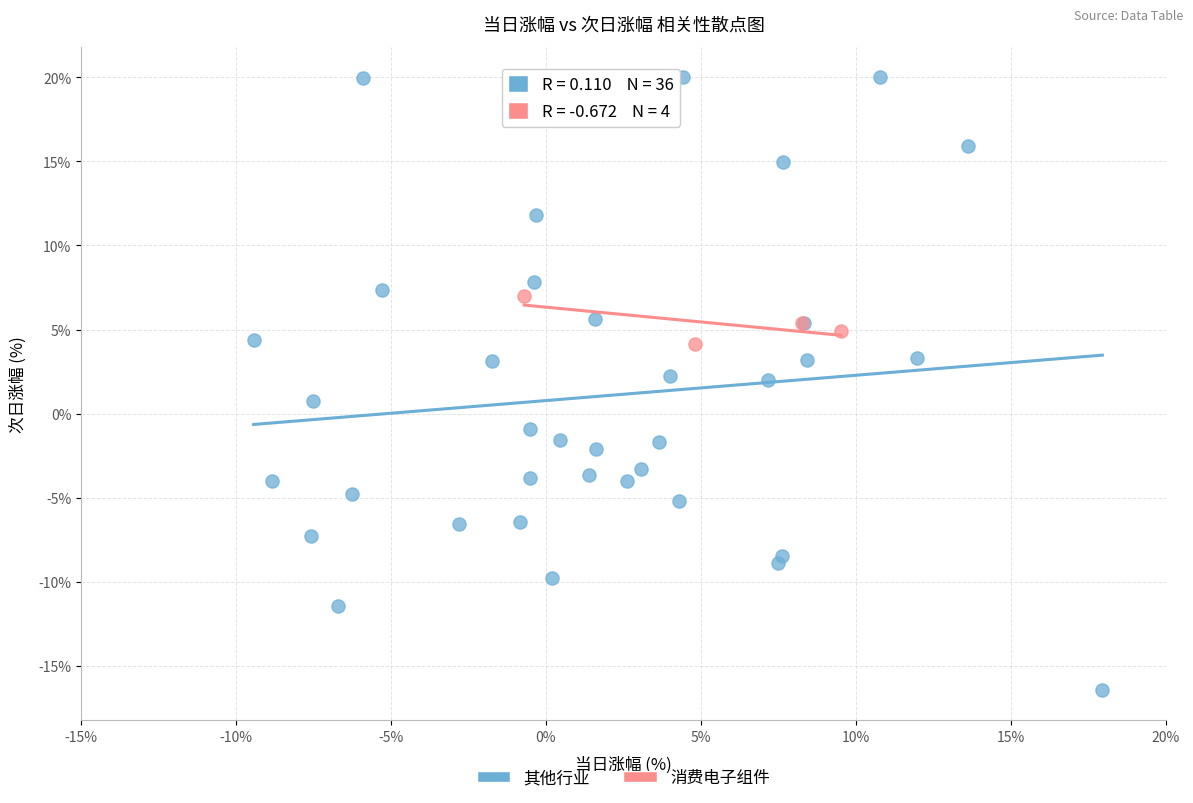

Which series contains the lowest Y value?

其他行业